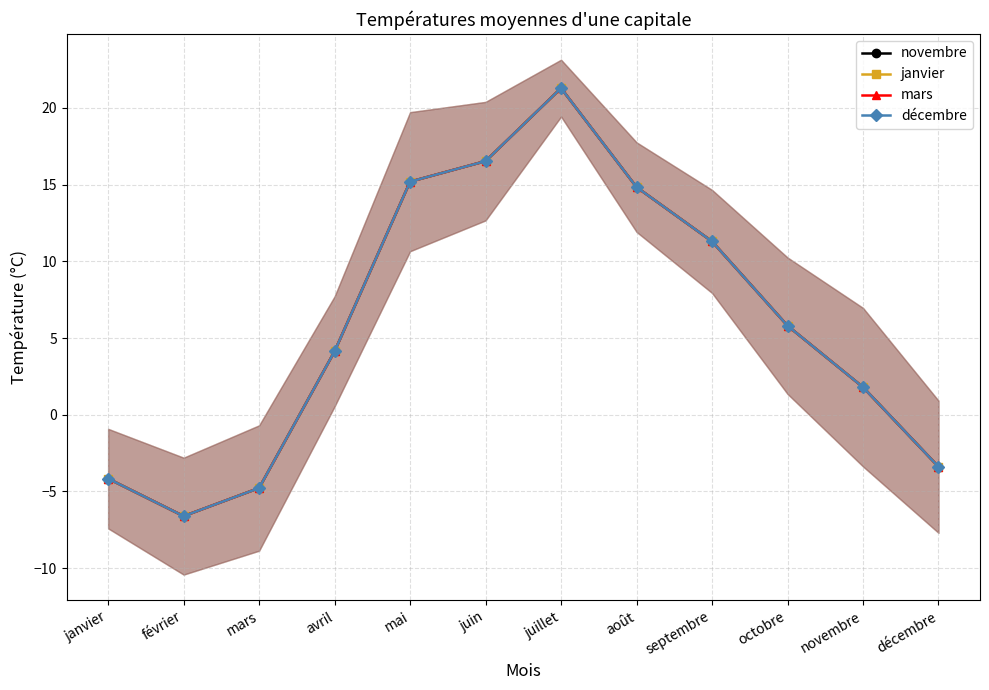

How many lines are shown in the chart?

4